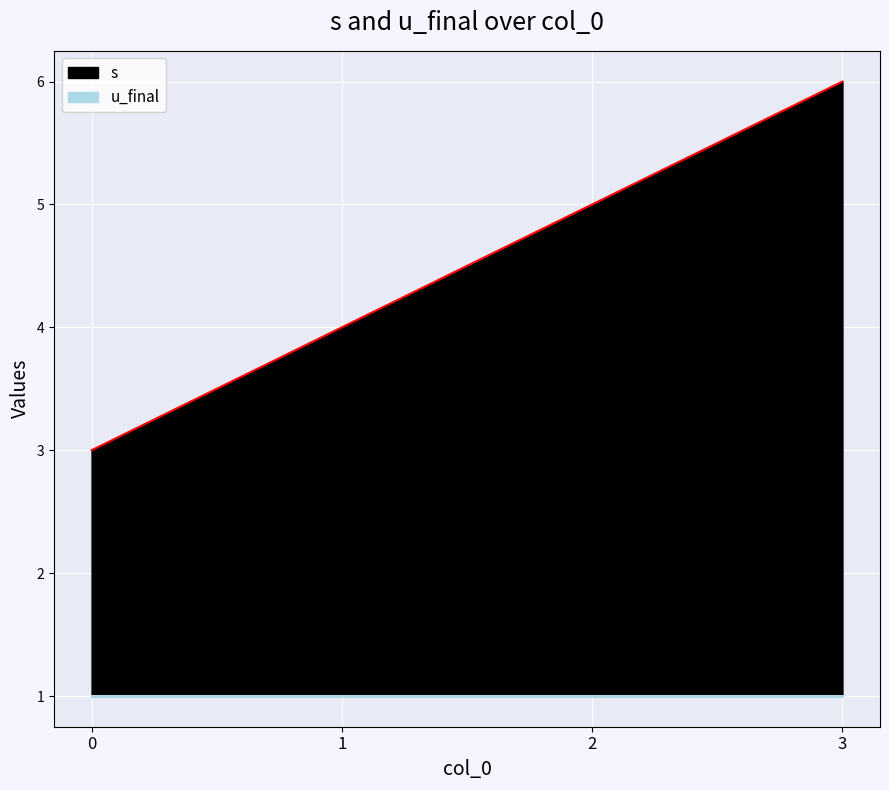

Rank the categories by value from highest to lowest.

3, 2, 1, 0